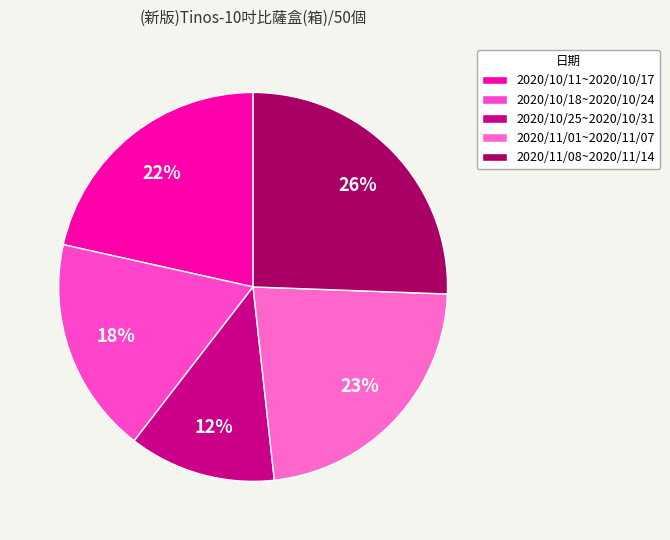

Is there any slice that represents more than half of the pie?

No